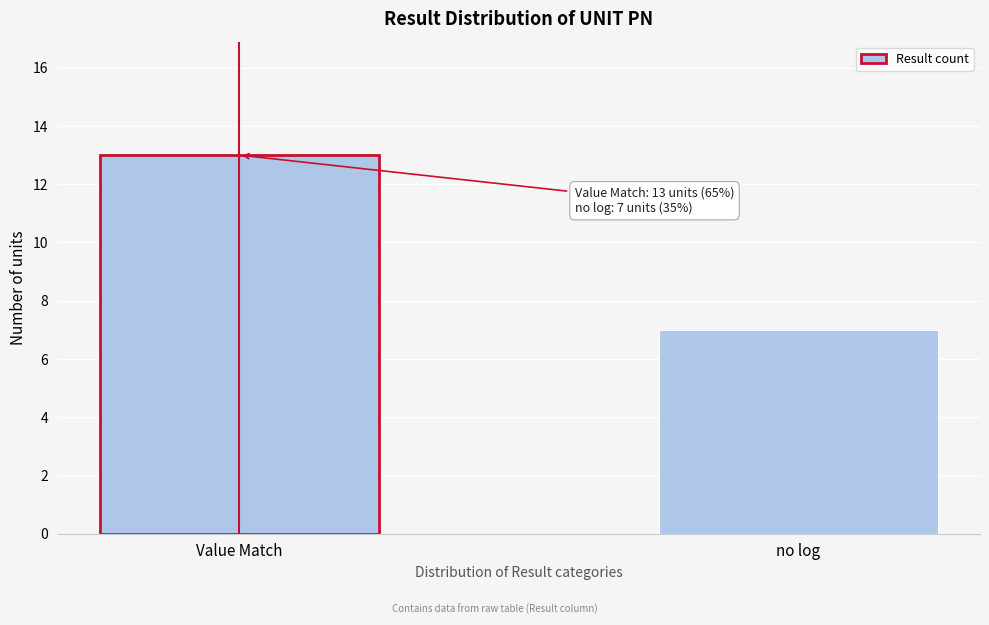

Reading left to right, extract all data points from this chart.

Value Match=13	no log=7